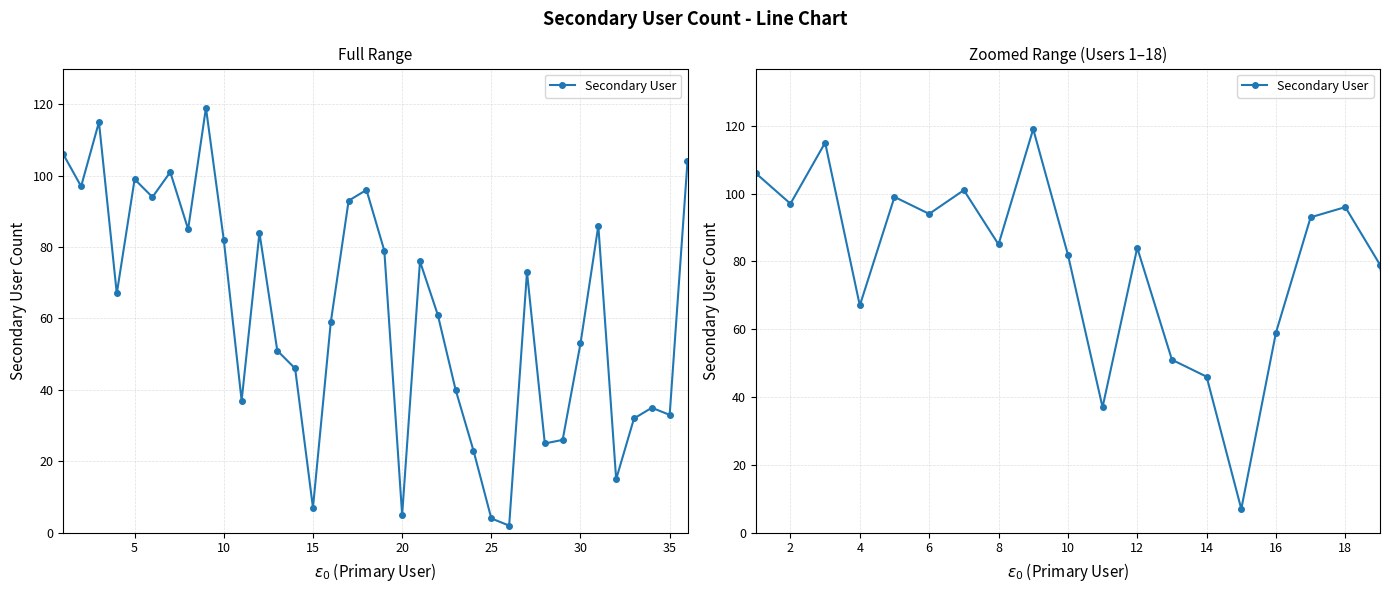

Count the number of values greater than 67.

17